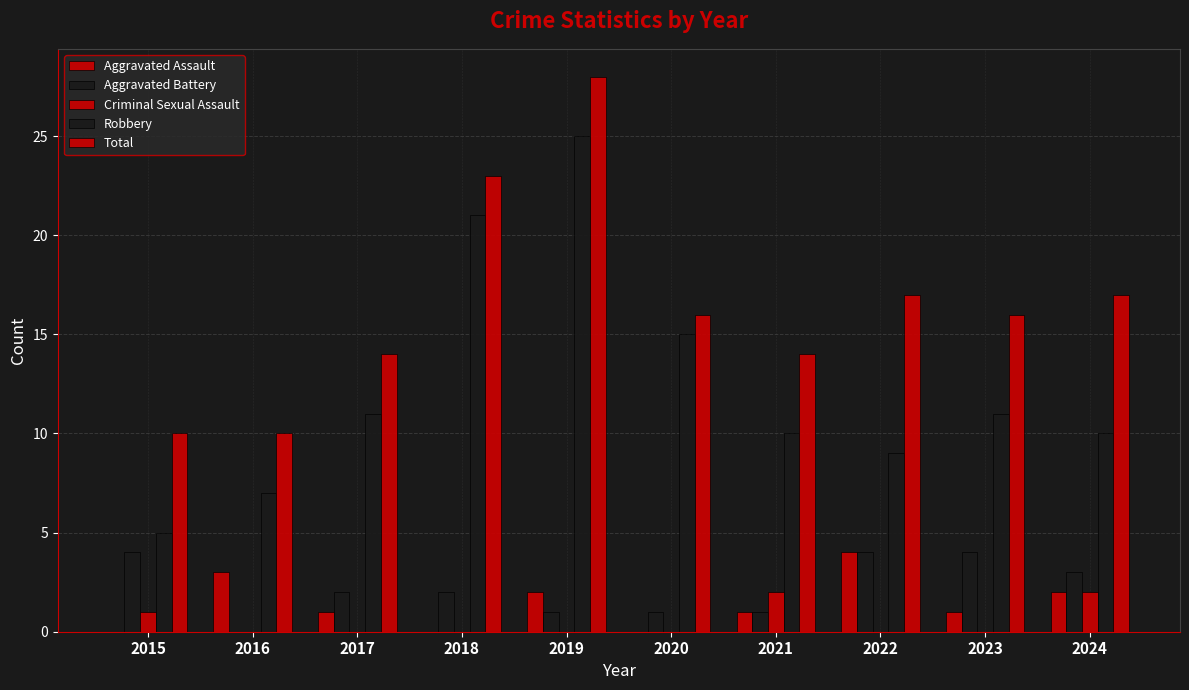

What is the value of the Robbery bar at the 5th from the left?

25